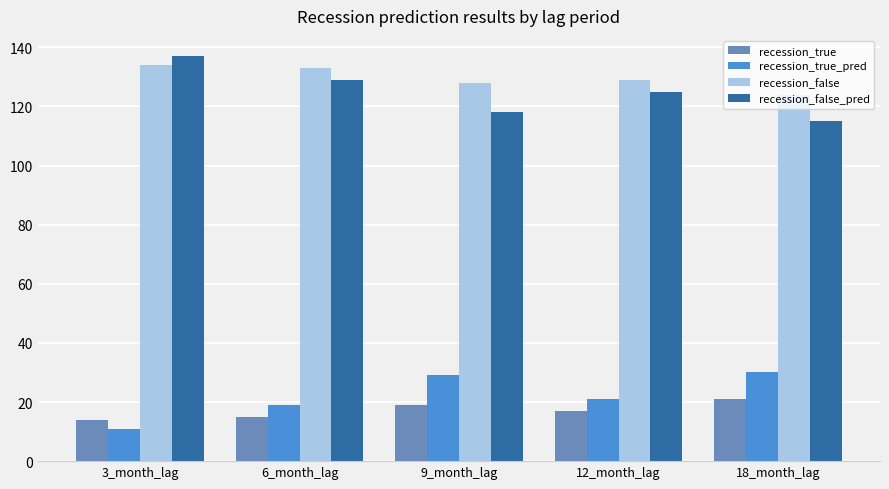

At 18_month_lag, list the series in order from smallest to largest.

recession_true, recession_true_pred, recession_false_pred, recession_false